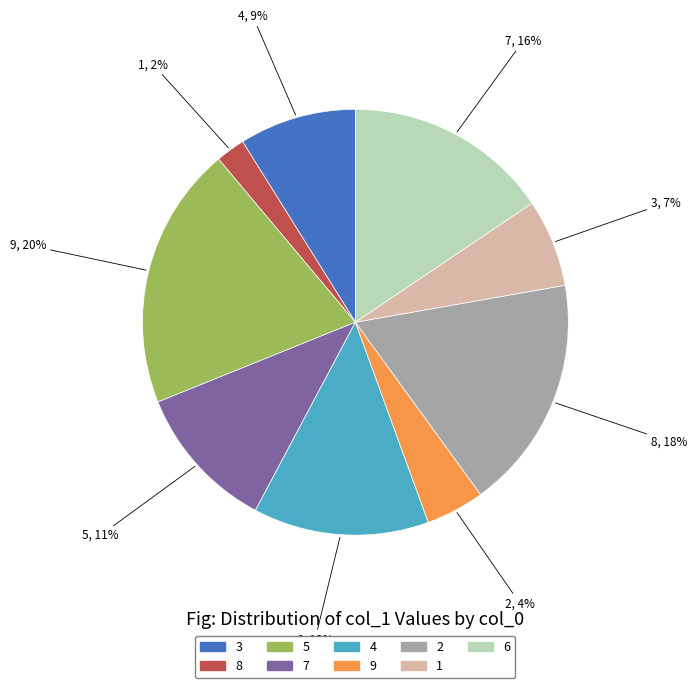

Which slice is the largest?

5